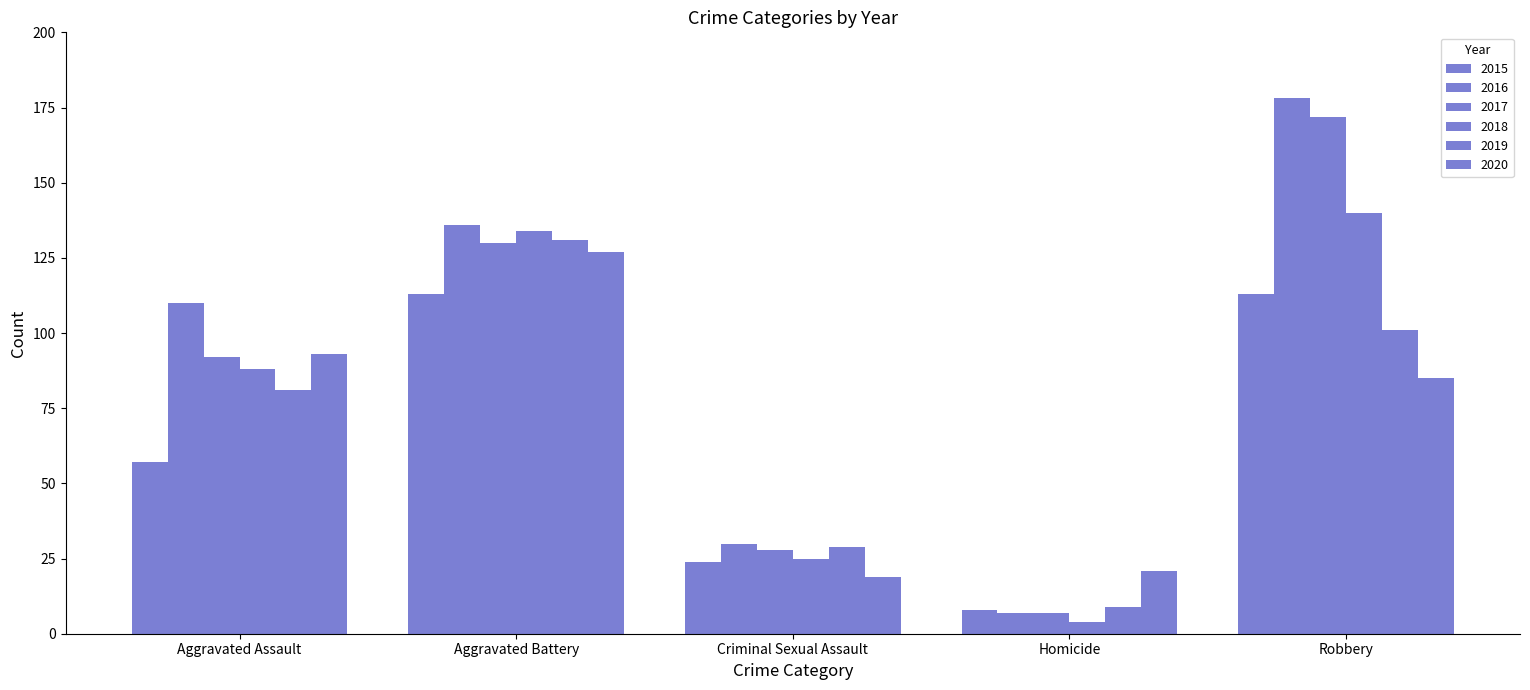

Count the number of categories in the chart.

5